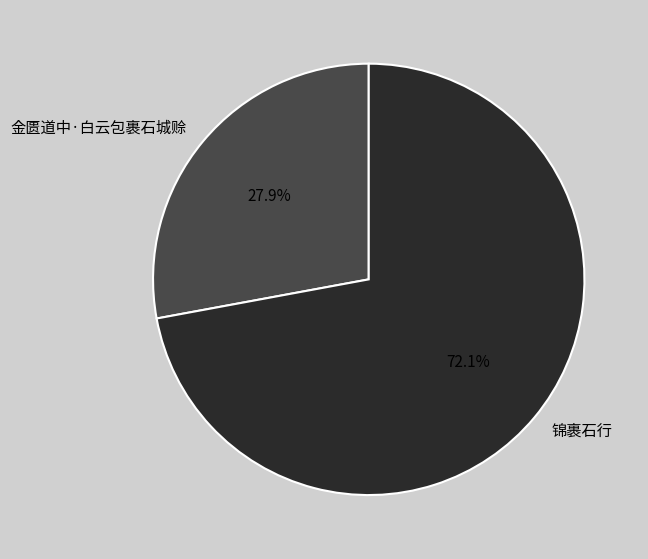

Which has a higher value, 锦裹石行 or 金匮道中·白云包裹石城赊?

锦裹石行